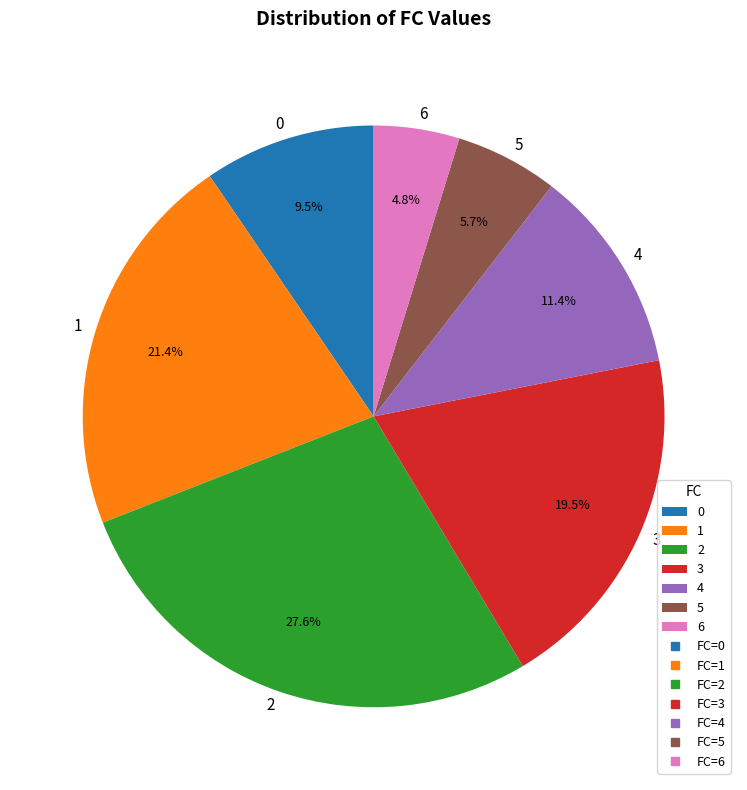

What is the smallest slice in the pie chart?

6